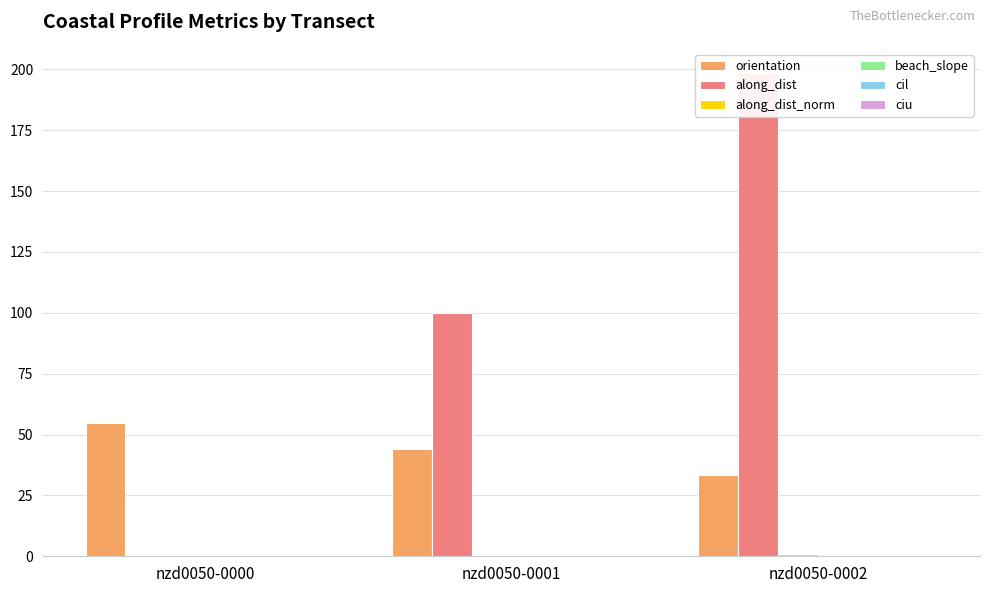

What is the average value of the orientation series?

44.0